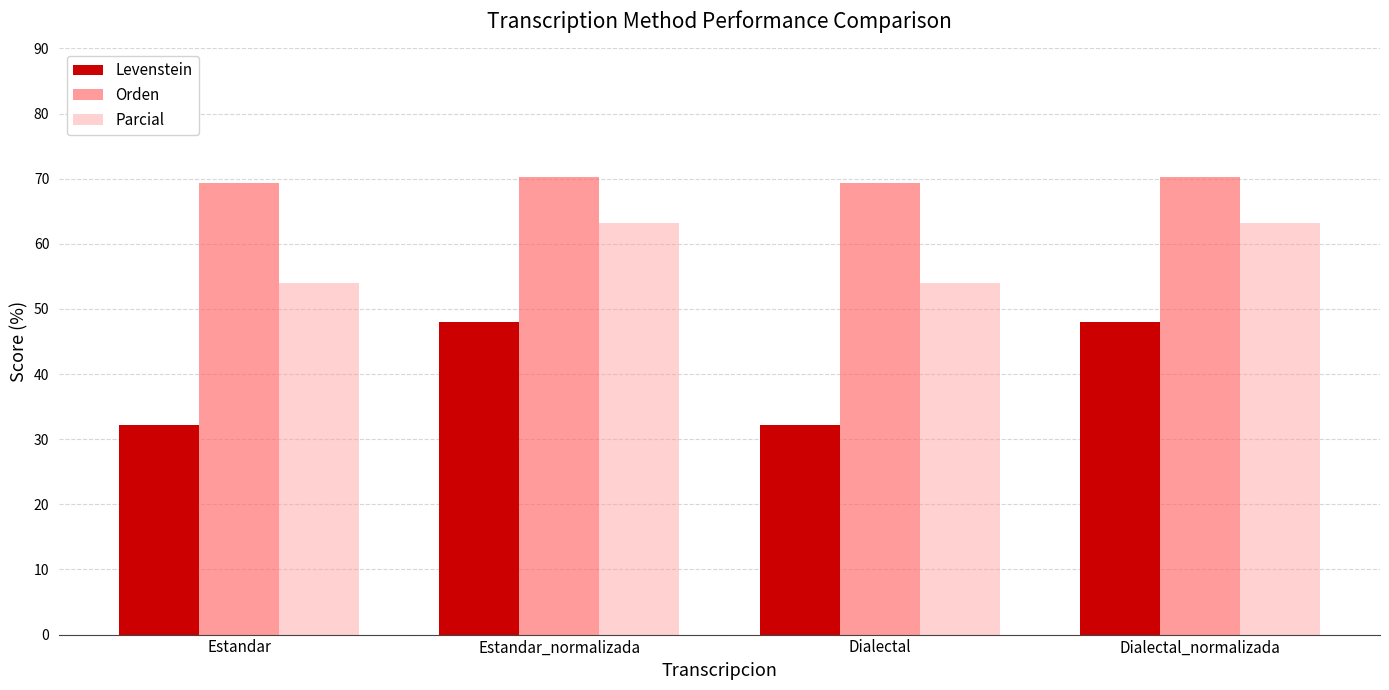

Reading left to right, extract all data points from this chart.

Levenstein: 32.2	48.0	32.2	48.0
Orden: 69.3	70.3	69.3	70.3
Parcial: 54.0	63.2	54.0	63.2